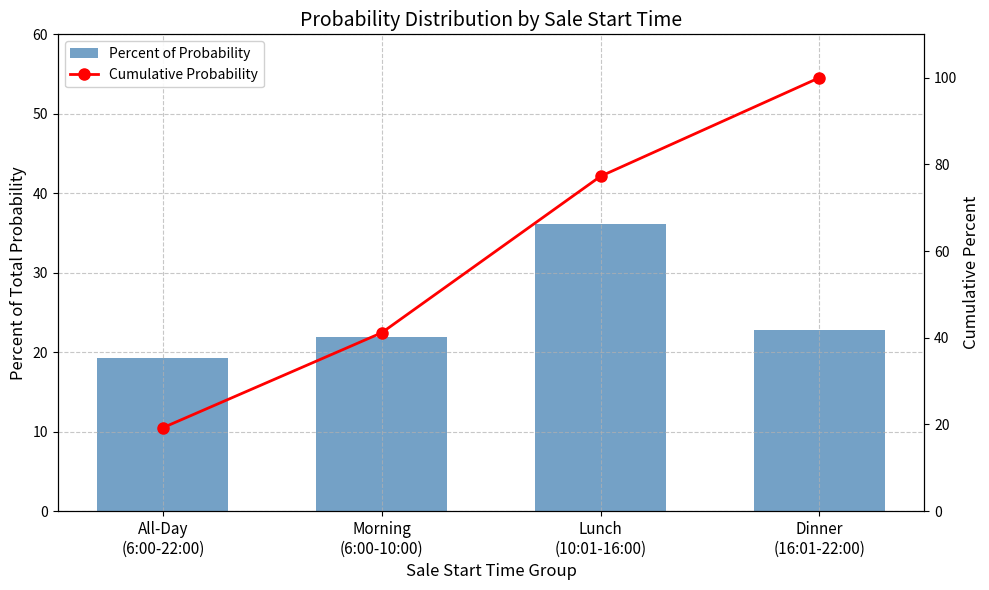

What position from the right is Dinner
(16:01-22:00)?

1